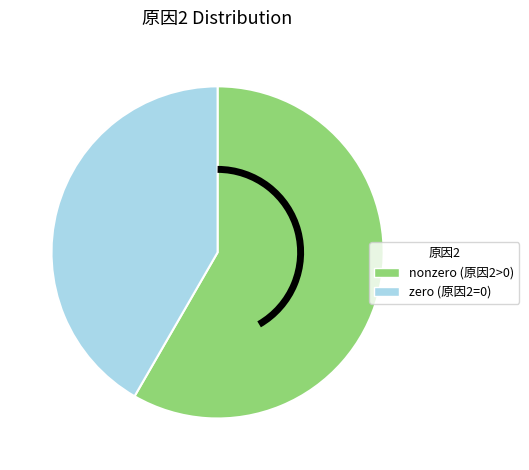

Is there a majority slice in this chart?

Yes